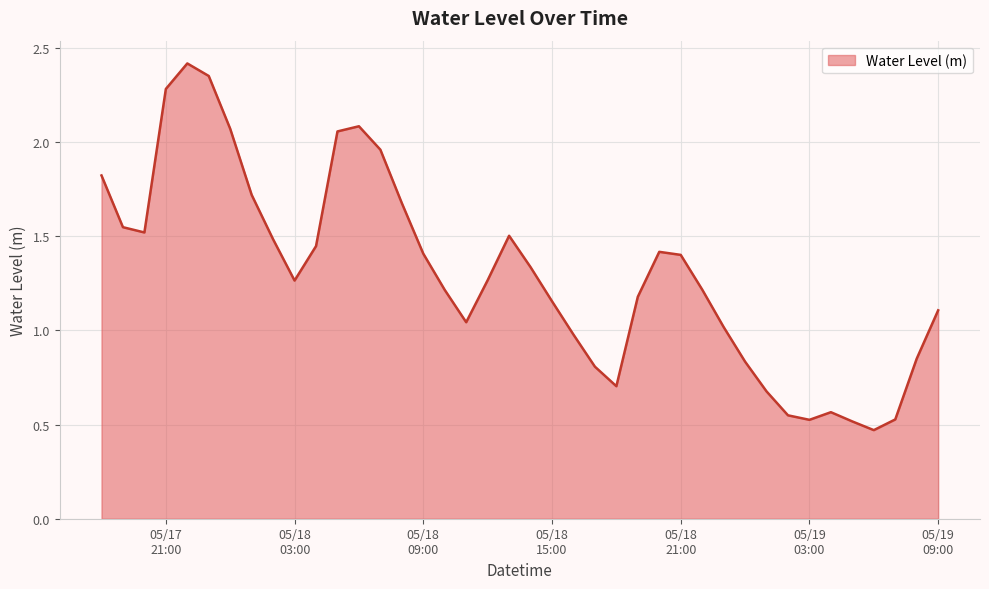

What is the difference between the maximum and minimum values?

1.9